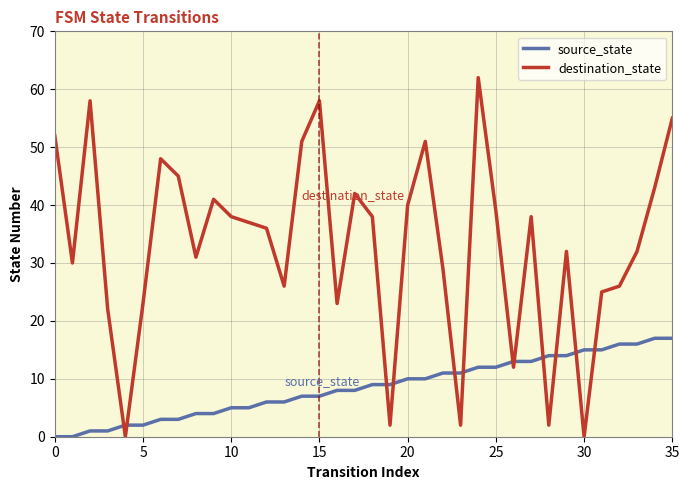

What is the difference between the maximum and minimum values in the source_state series?

17